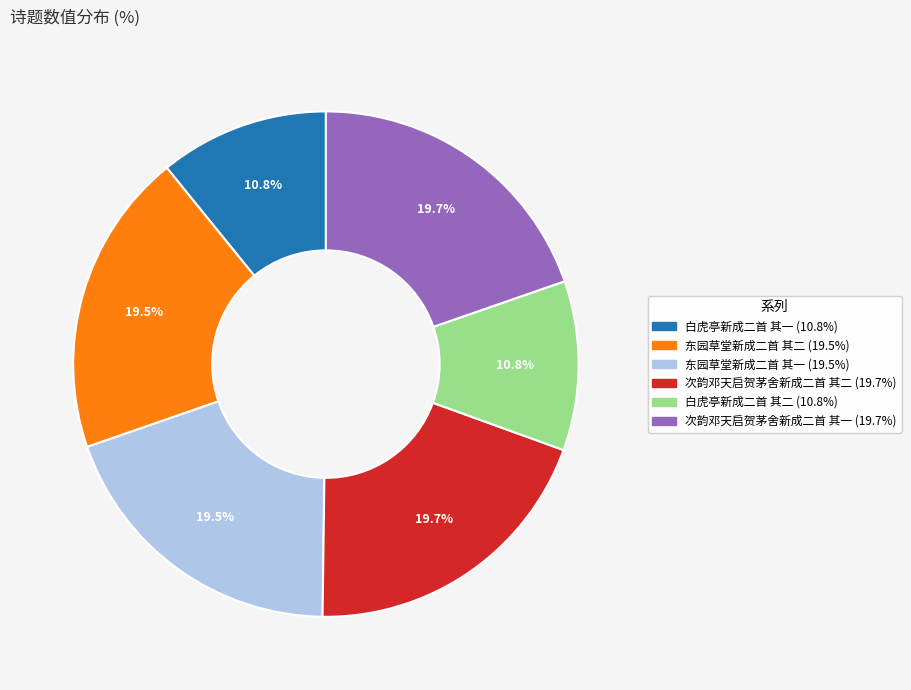

What percentage is NOT represented by 东园草堂新成二首 其二 (19.5%)?

80.5%